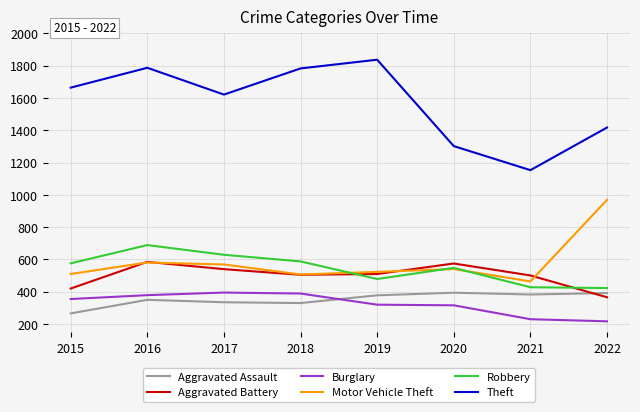

What is the greatest value displayed?

1837